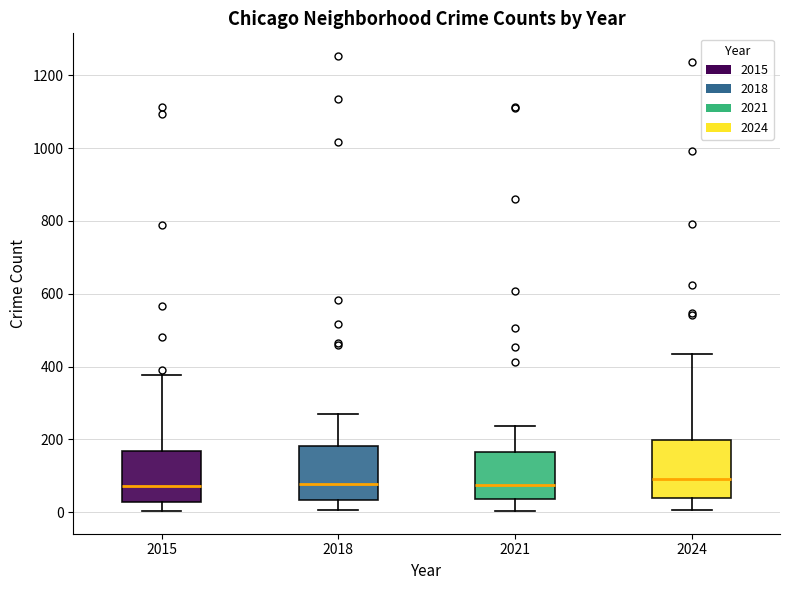

Reading left to right, read every box against the y-axis: the position of its median line, the range the box covers, and the ends of its whiskers. The values are not printed on the chart, so give them approximately, as read against the axis.

2015: median 80, box 20 to 160, whiskers 0 to 380
2018: median 80, box 40 to 180, whiskers 0 to 280
2021: median 80, box 40 to 160, whiskers 0 to 240
2024: median 100, box 40 to 200, whiskers 0 to 440